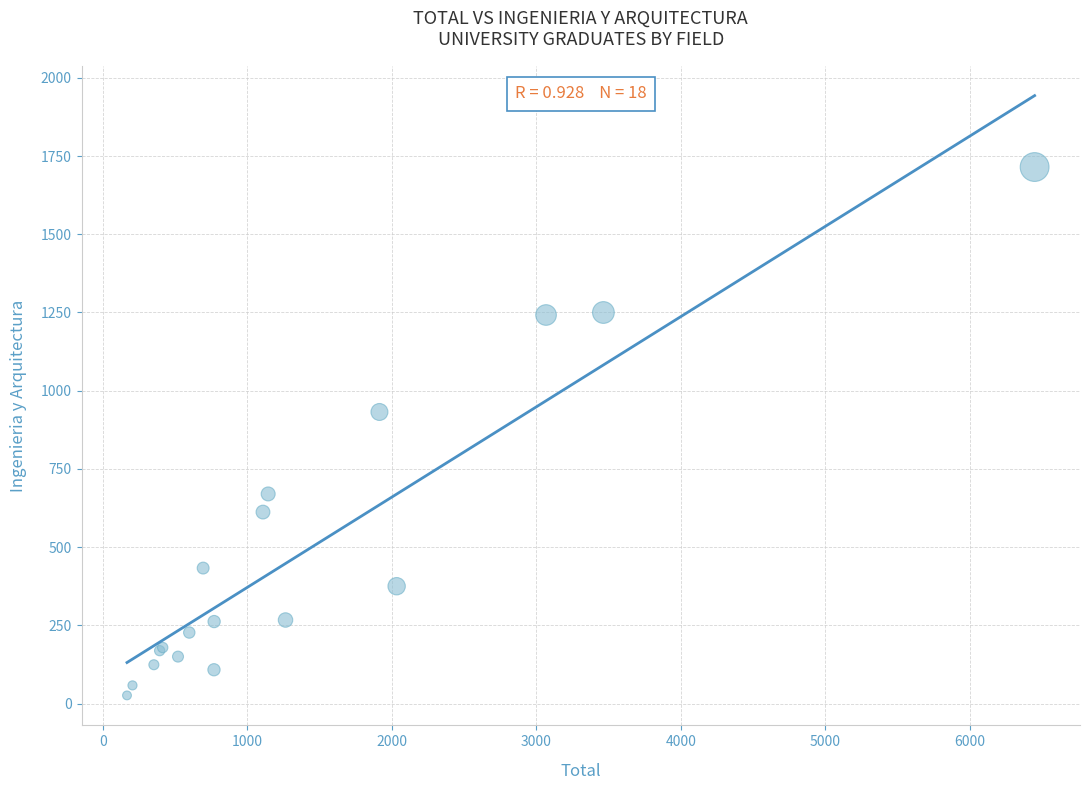

What Y value in the scatter plot is closest to 870?

932